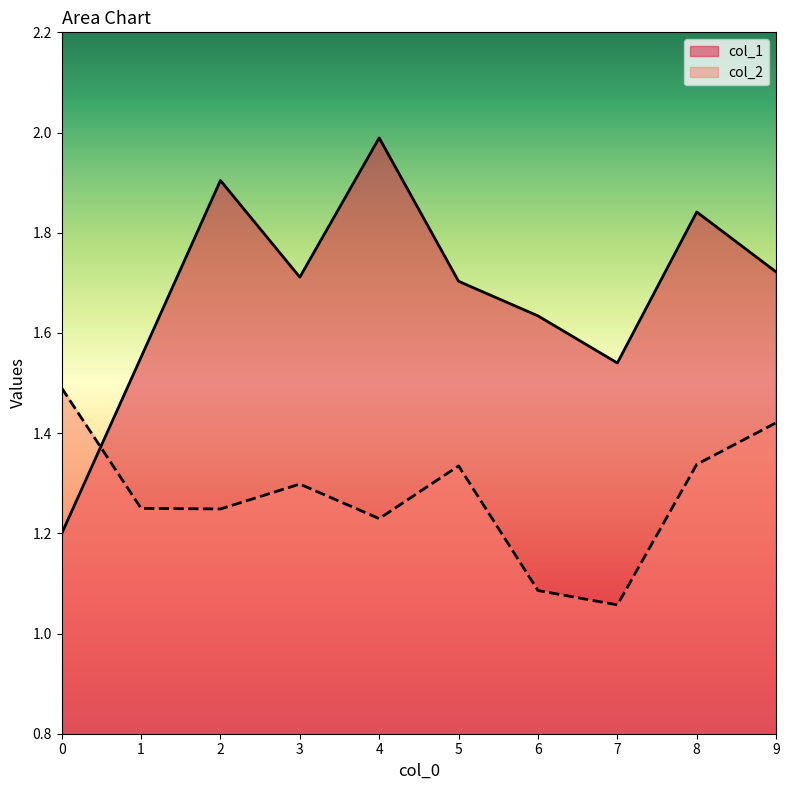

What is the difference between the maximum and minimum values in the col_1 series?

0.8